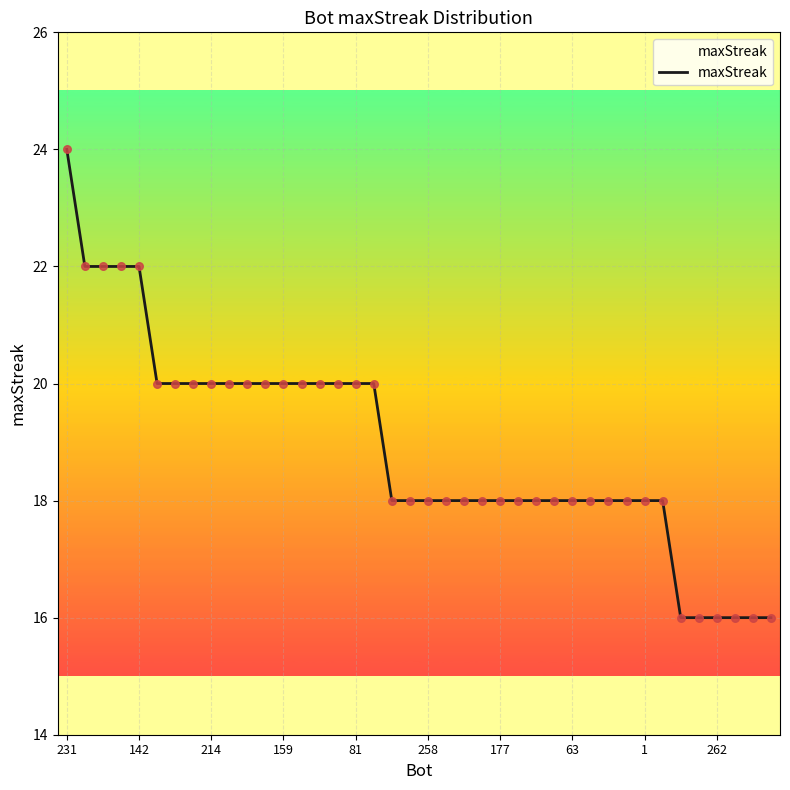

What is the difference between the maximum and minimum values?

8